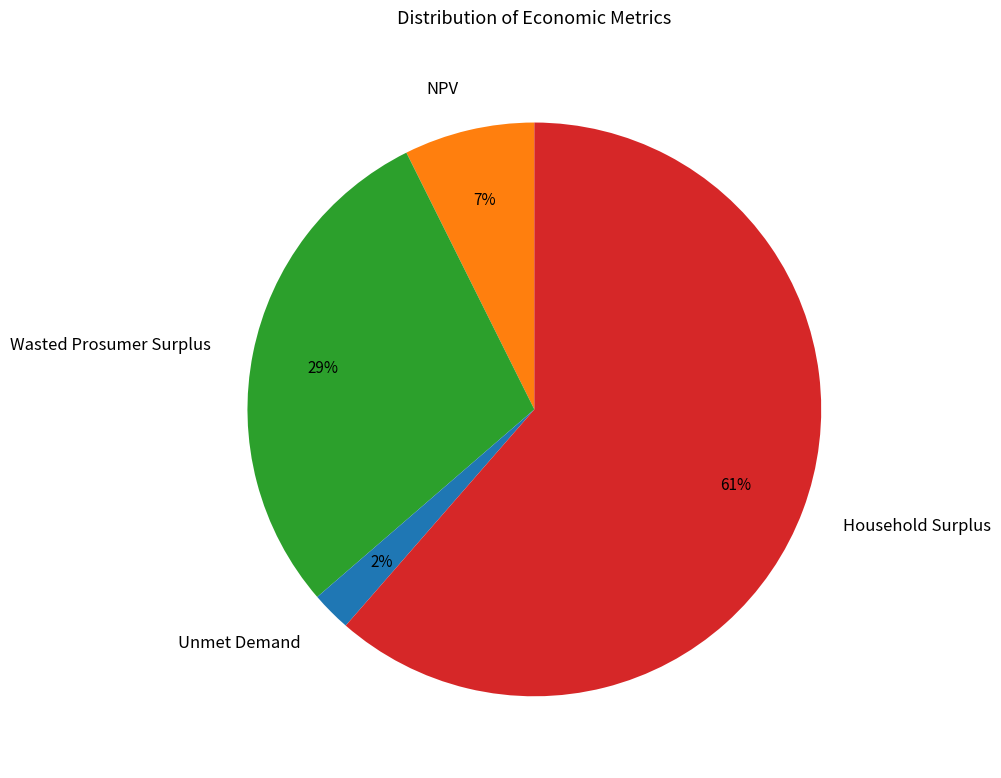

To the nearest percent, what portion does Wasted Prosumer Surplus represent?

29%